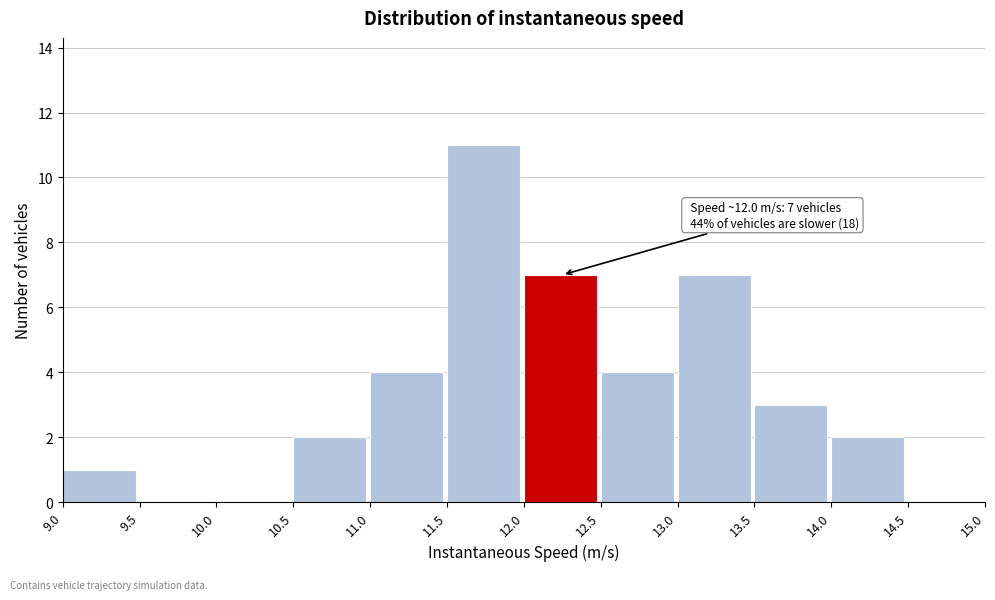

Which range on the x-axis has the tallest bar?

11.5 to 12.0